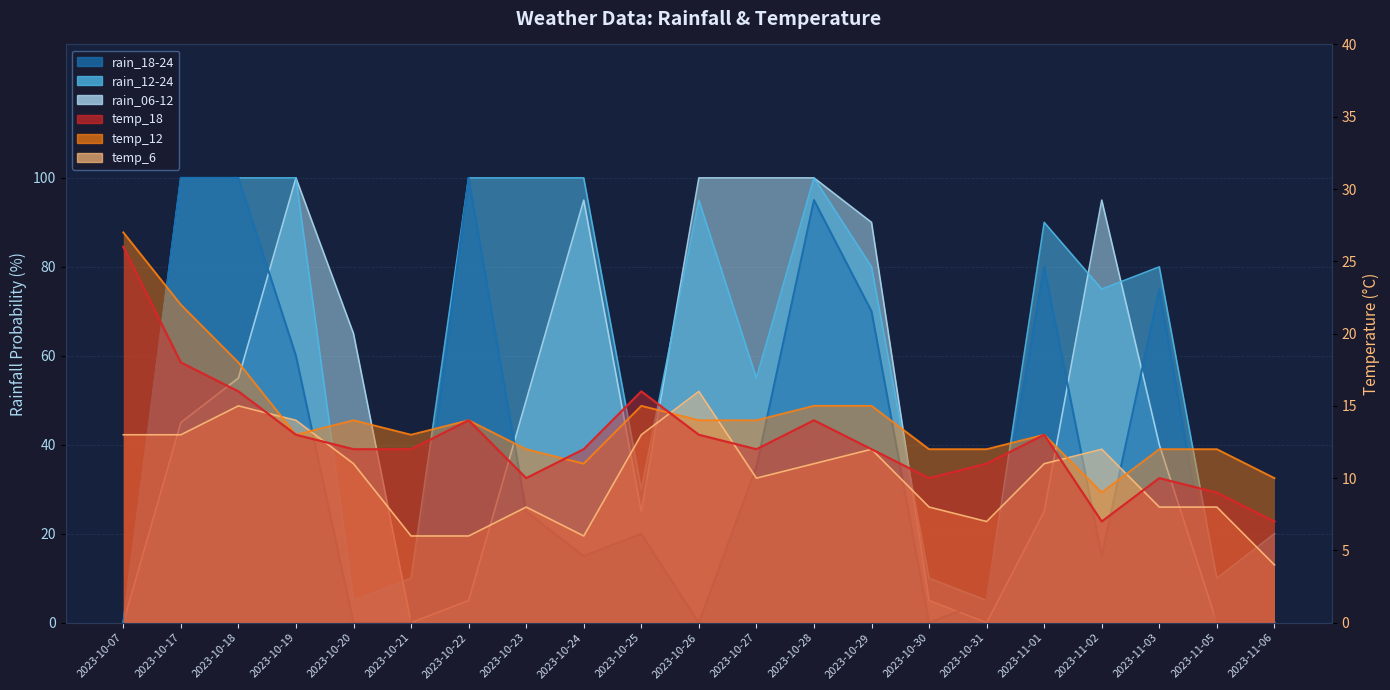

Where is the first local maximum for rain_18-24?

2023-10-22